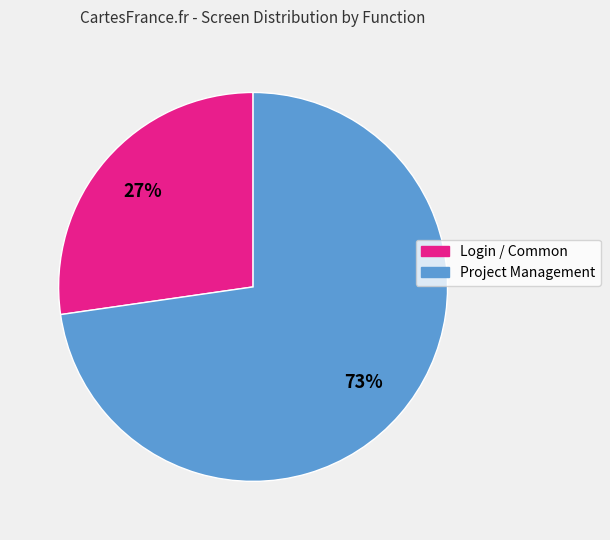

Which slice is the smallest?

Login / Common